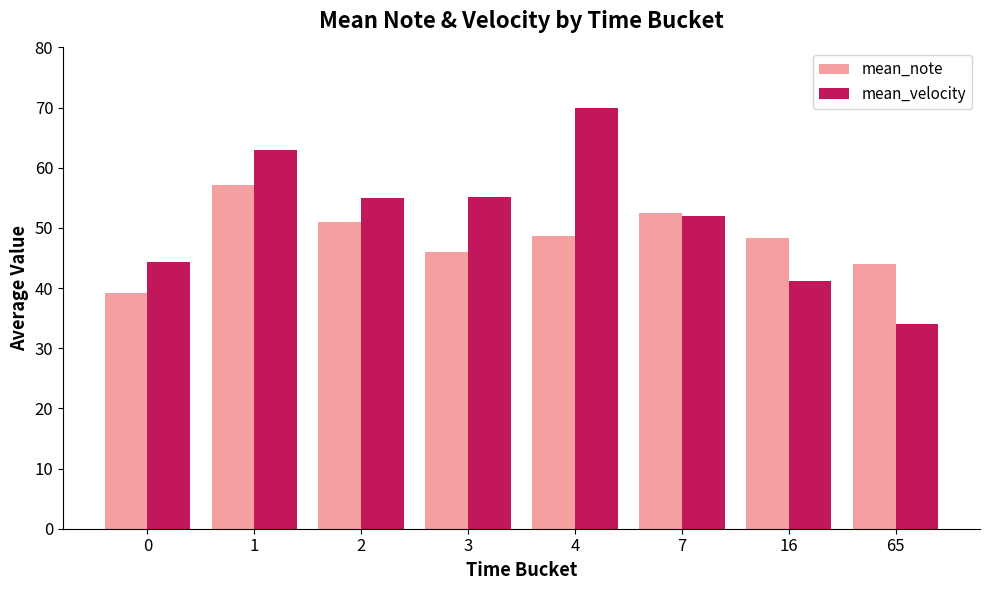

What is the spread (max minus min) of values at 7?

0.5